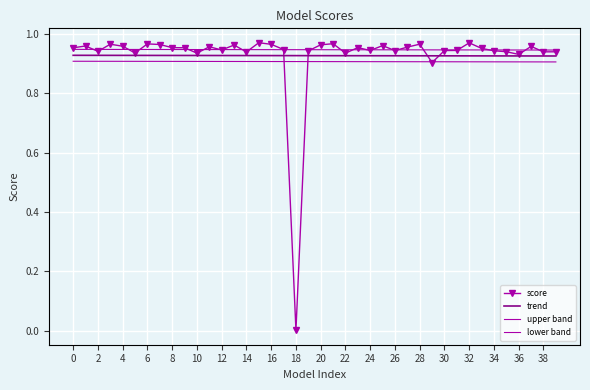

True or false: upper band and trend intersect in this chart.

False